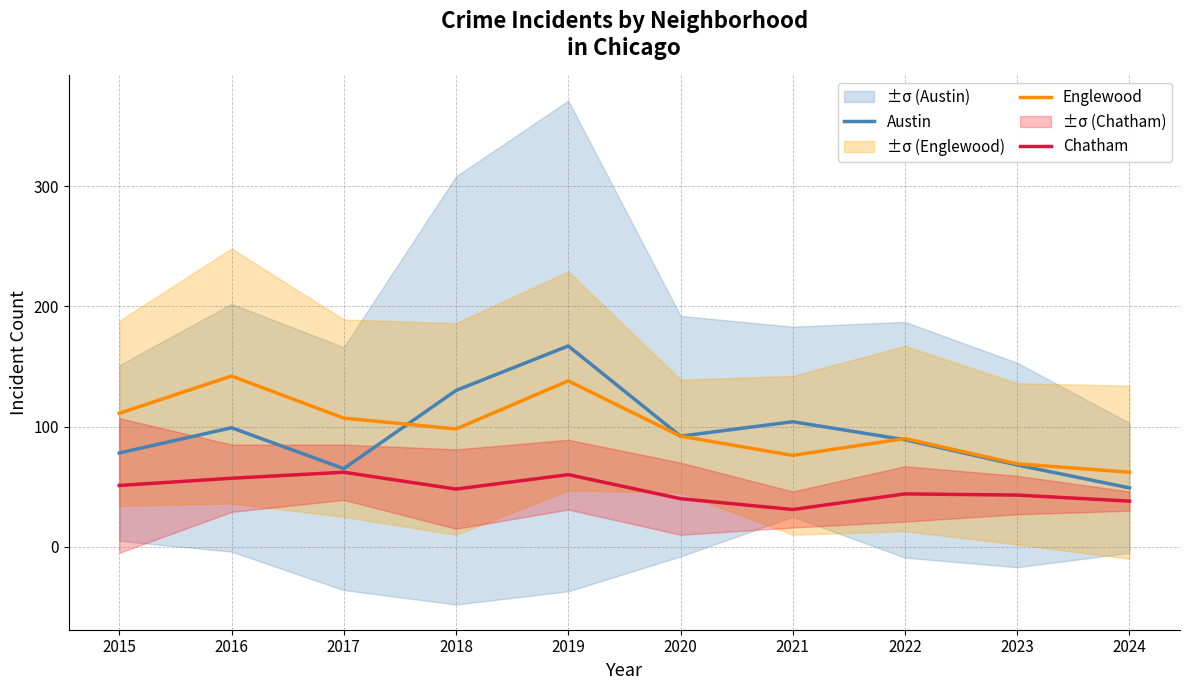

The value of Englewood at 2023 is 95. True or false?

False